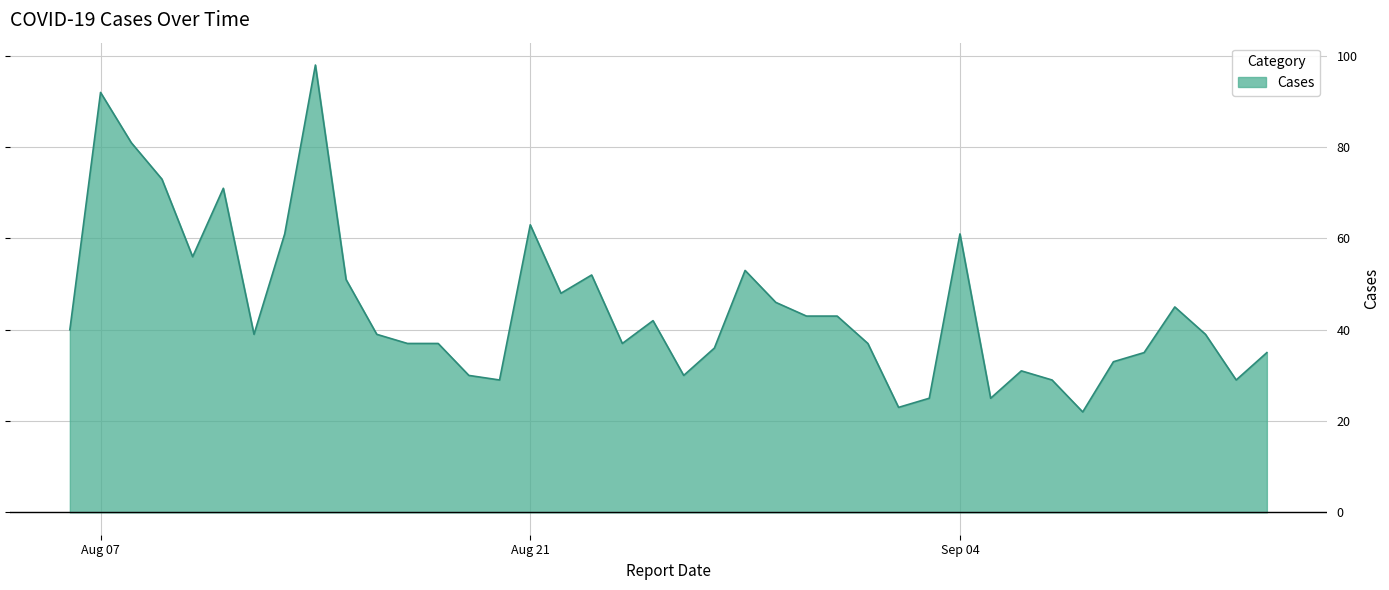

What is the greatest value displayed?

98